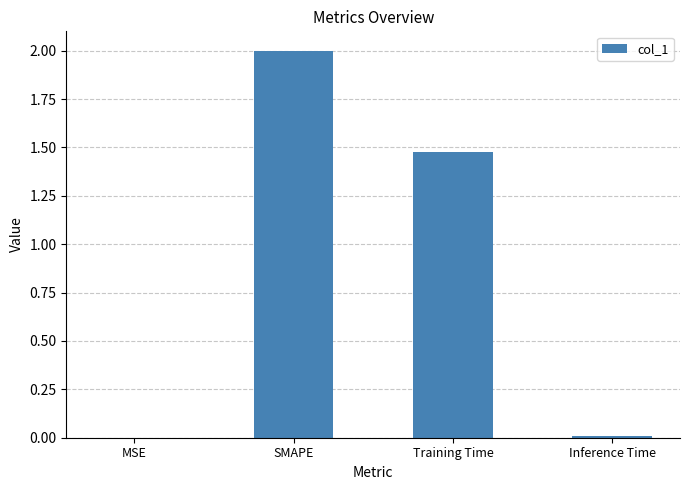

Which has a higher value, Training Time or MSE?

Training Time